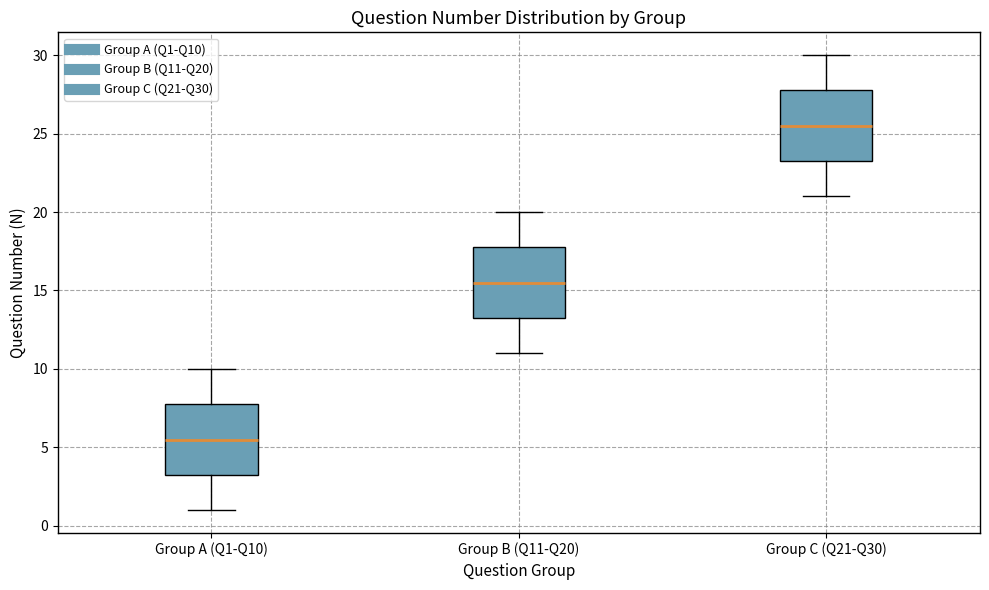

Reading left to right, transcribe this box plot: for each box, give where its median line is, the range the box spans, and where its two whiskers end, as read against the y-axis. The values are not printed on the chart, so give them approximately, as read against the axis.

Group A (Q1-Q10): median 5.5, box 3.5 to 8.0, whiskers 1.0 to 10.0
Group B (Q11-Q20): median 15.5, box 13.5 to 18.0, whiskers 11.0 to 20.0
Group C (Q21-Q30): median 25.5, box 23.5 to 28.0, whiskers 21.0 to 30.0